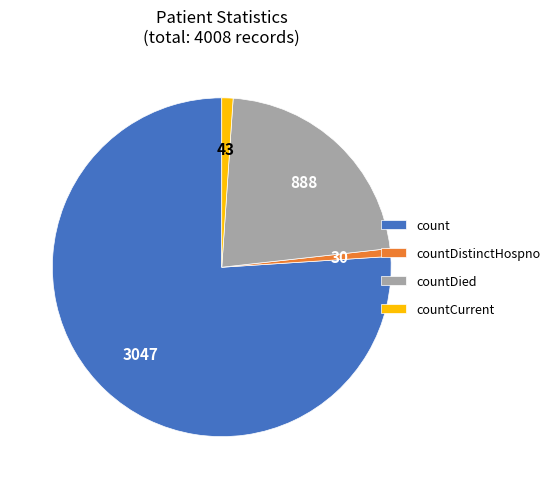

The countDistinctHospno slice represents 1% of the pie. True or false?

True